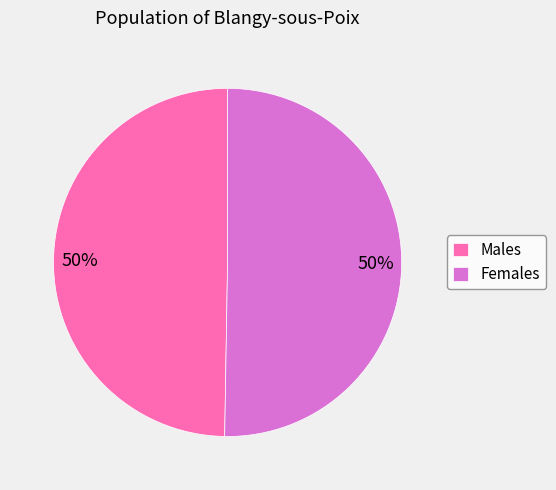

To the nearest percent, what is the average slice percentage?

50%